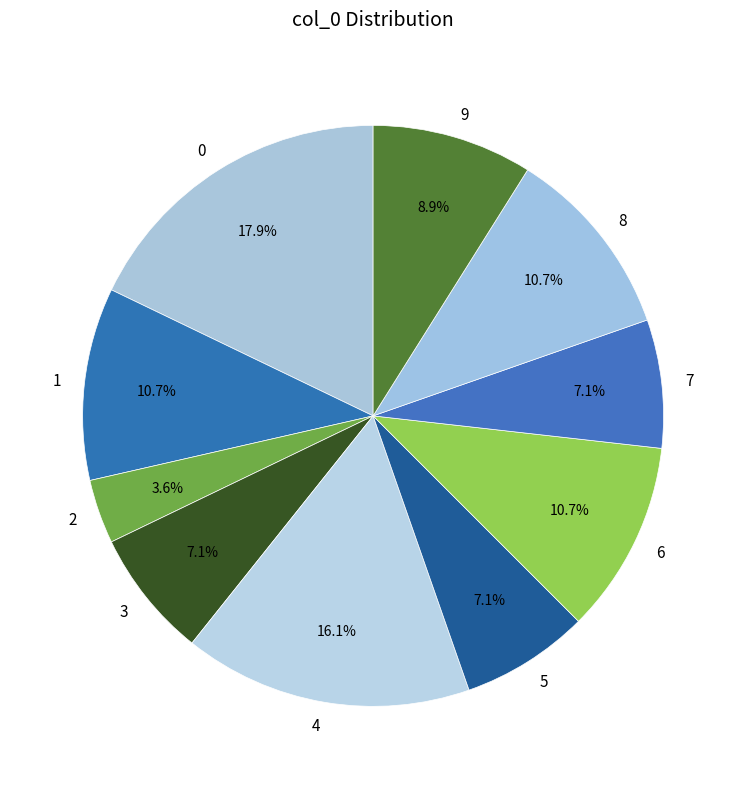

Approximately how many times larger is the value at 4 compared to 0?

0.9